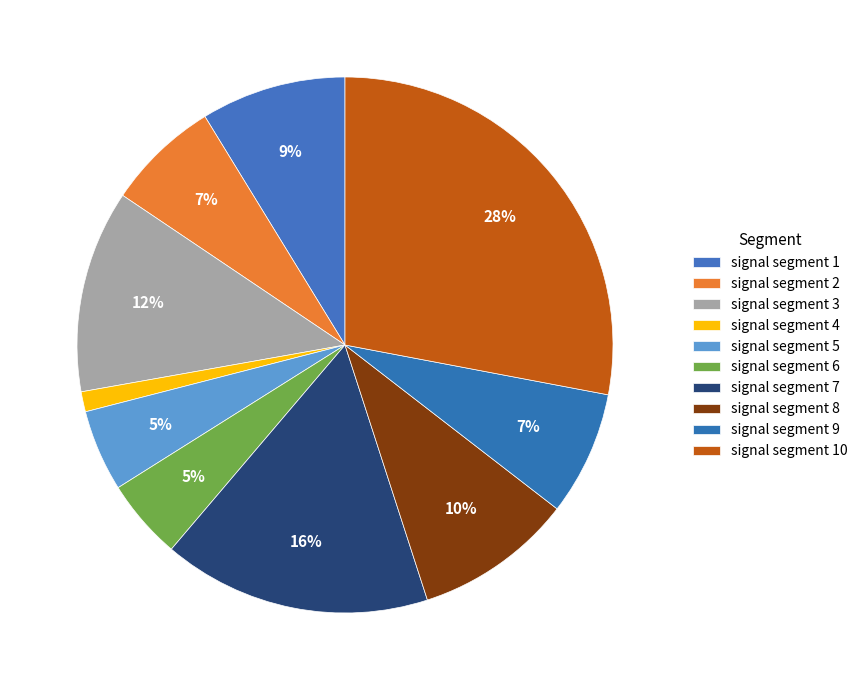

What is the largest slice in the pie chart?

signal segment 10